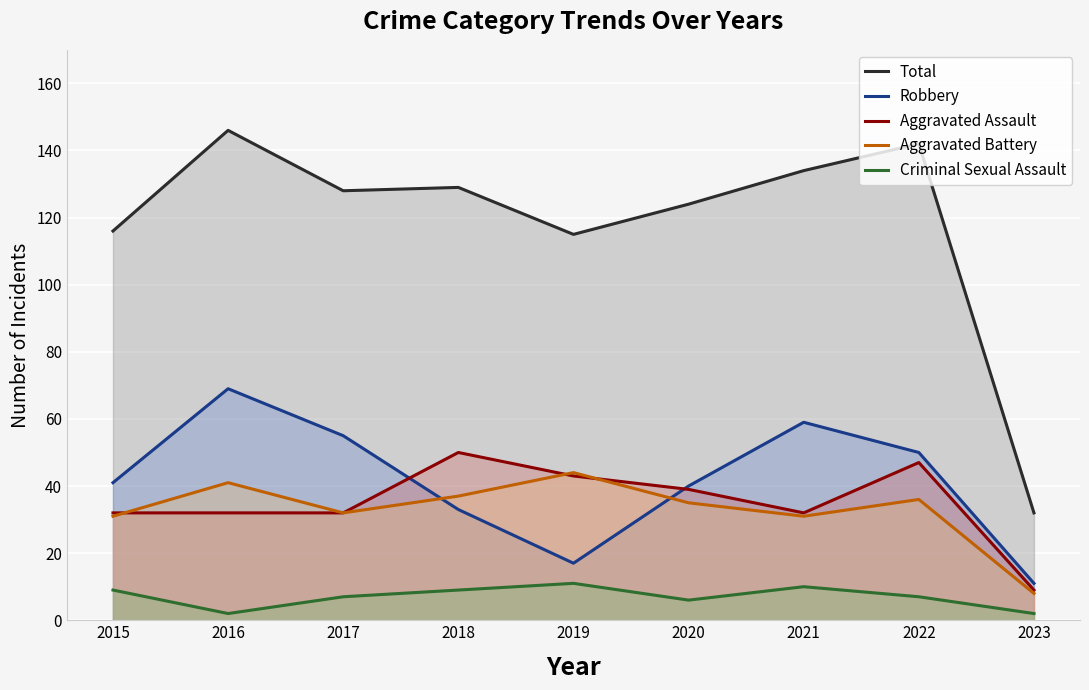

Reading right to left, what are all the values shown in this chart?

Total: 2023=32	2022=142	2021=134	2020=124	2019=115	2018=129	2017=128	2016=146	2015=116
Robbery: 2023=11	2022=50	2021=59	2020=40	2019=17	2018=33	2017=55	2016=69	2015=41
Aggravated Assault: 2023=9	2022=47	2021=32	2020=39	2019=43	2018=50	2017=32	2016=32	2015=32
Aggravated Battery: 2023=8	2022=36	2021=31	2020=35	2019=44	2018=37	2017=32	2016=41	2015=31
Criminal Sexual Assault: 2023=2	2022=7	2021=10	2020=6	2019=11	2018=9	2017=7	2016=2	2015=9